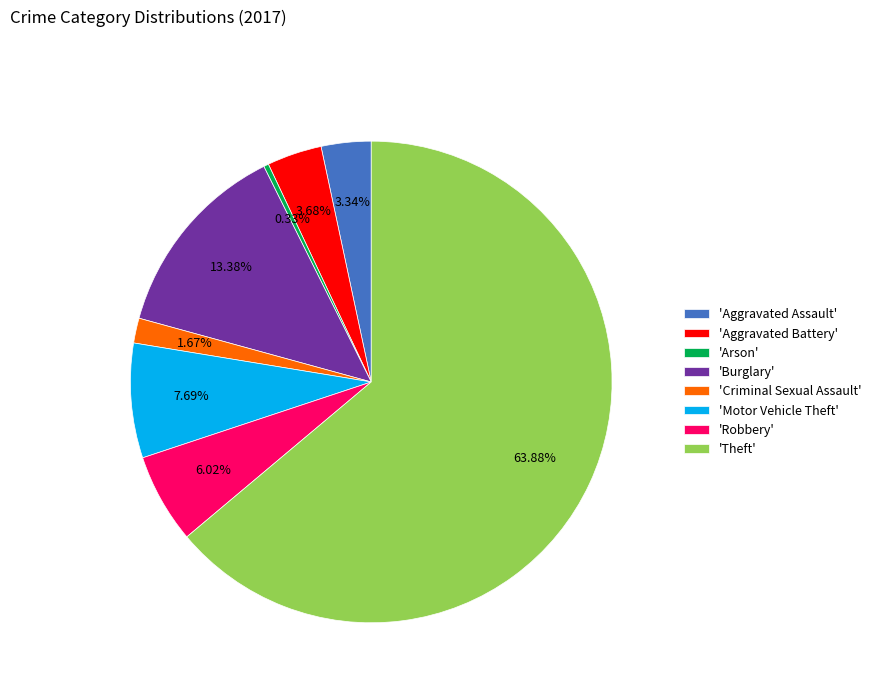

Approximately how many times larger is the value at 'Aggravated Battery' compared to 'Burglary'?

0.3